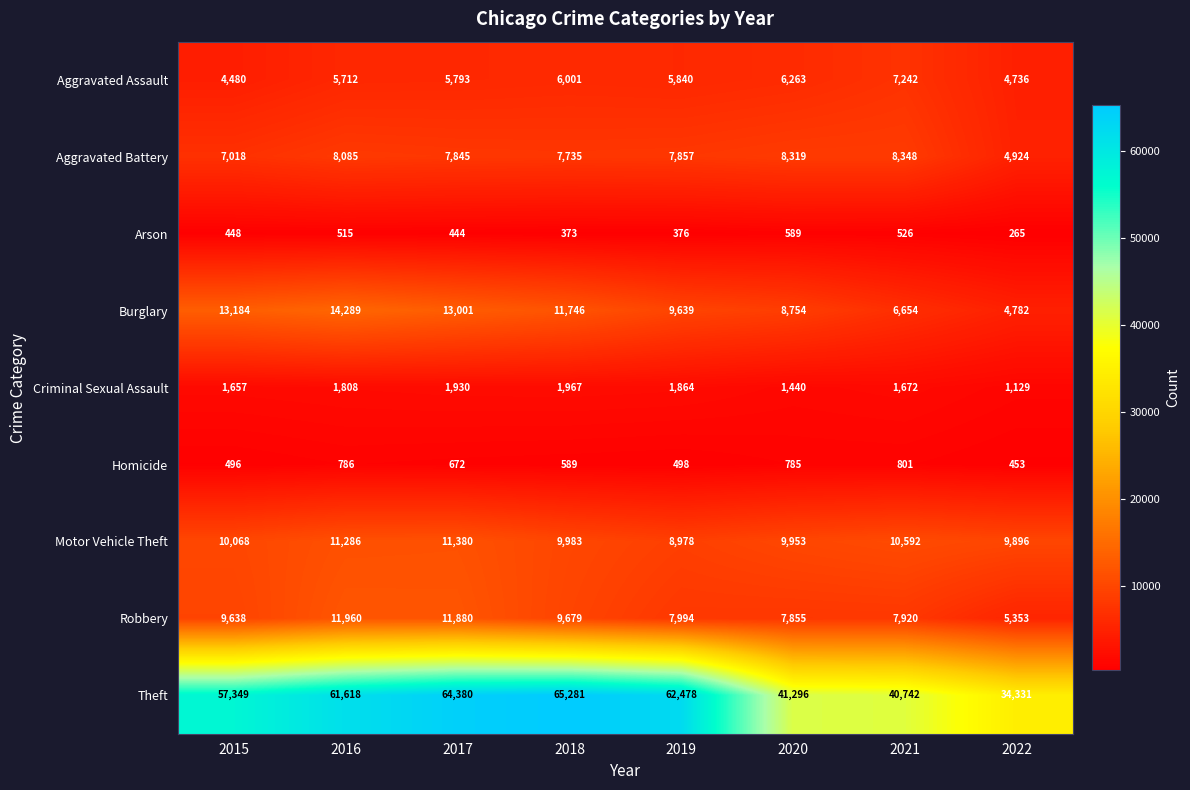

What is the average value of the Aggravated Assault series?

5758